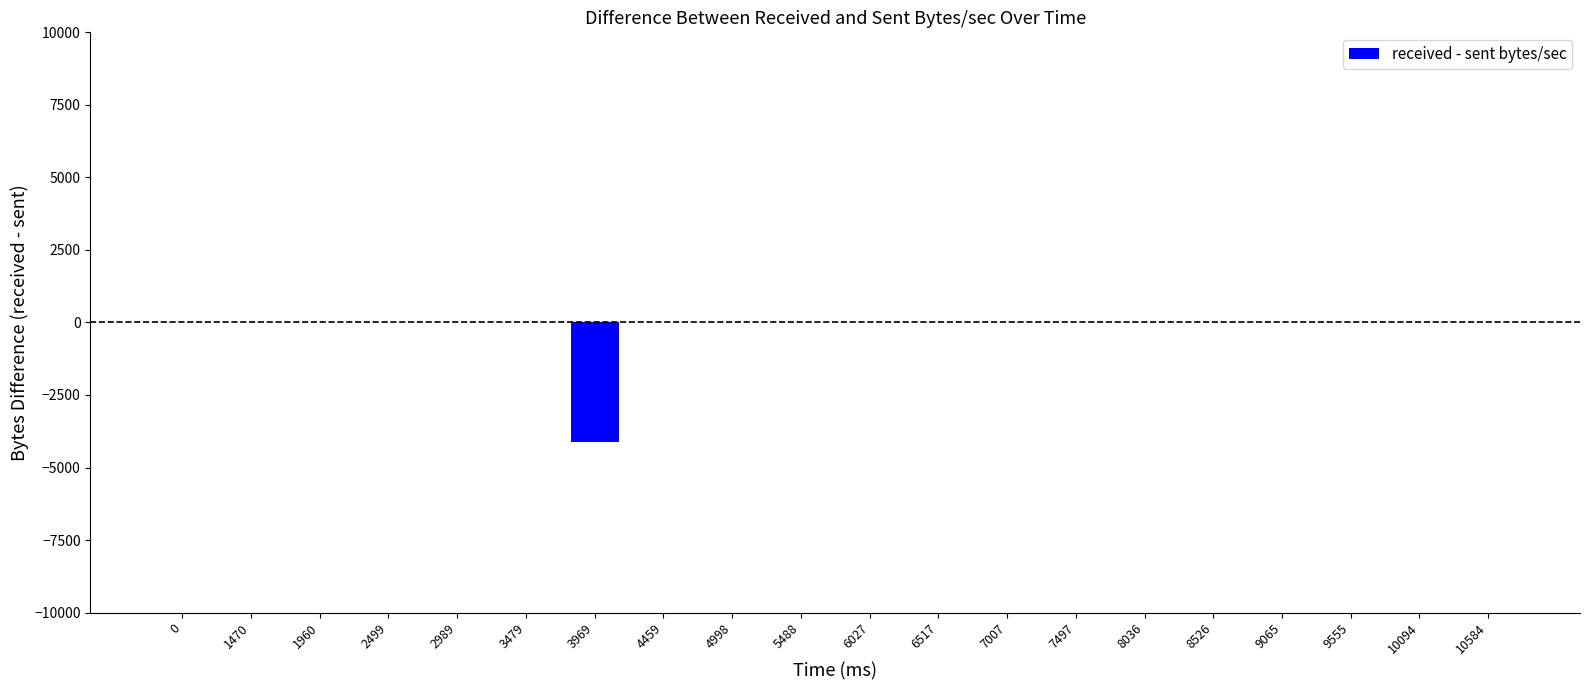

Is it true that the value at 2499 is 1589?

False